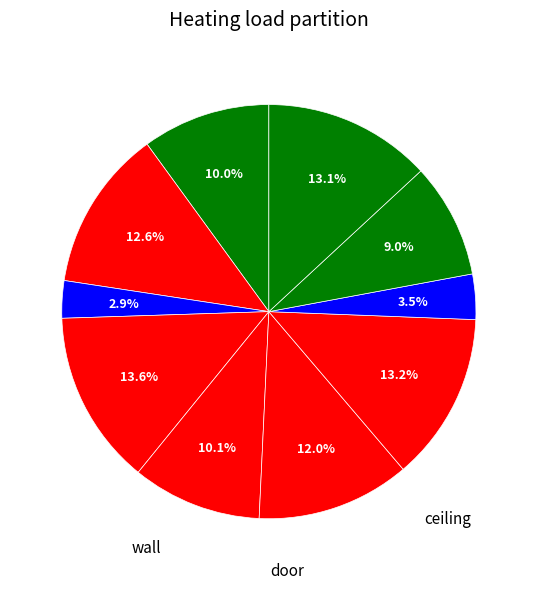

Count the number of slices in the pie.

10